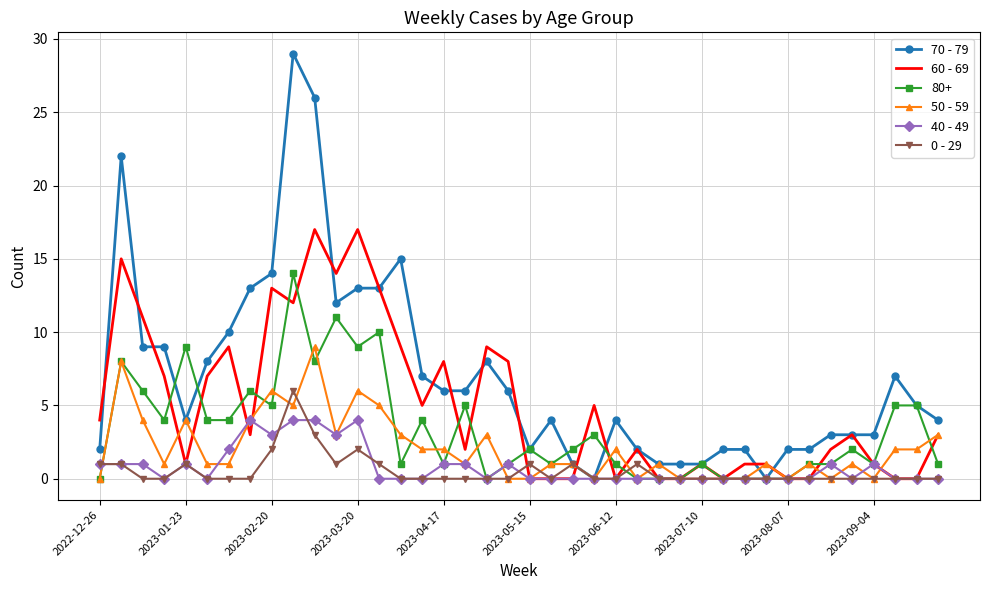

List the series in order of their peak value, highest first.

70 - 79, 60 - 69, 80+, 50 - 59, 0 - 29, 40 - 49